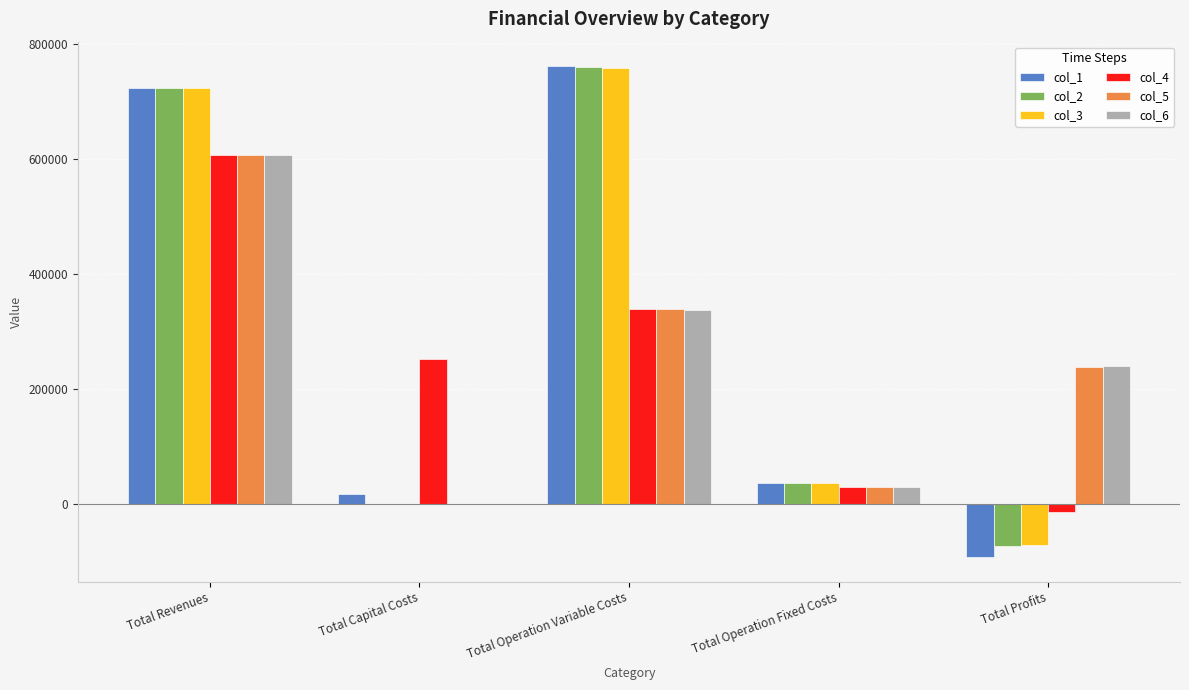

What value does the col_6 series have at Total Operation Variable Costs?

337759.5